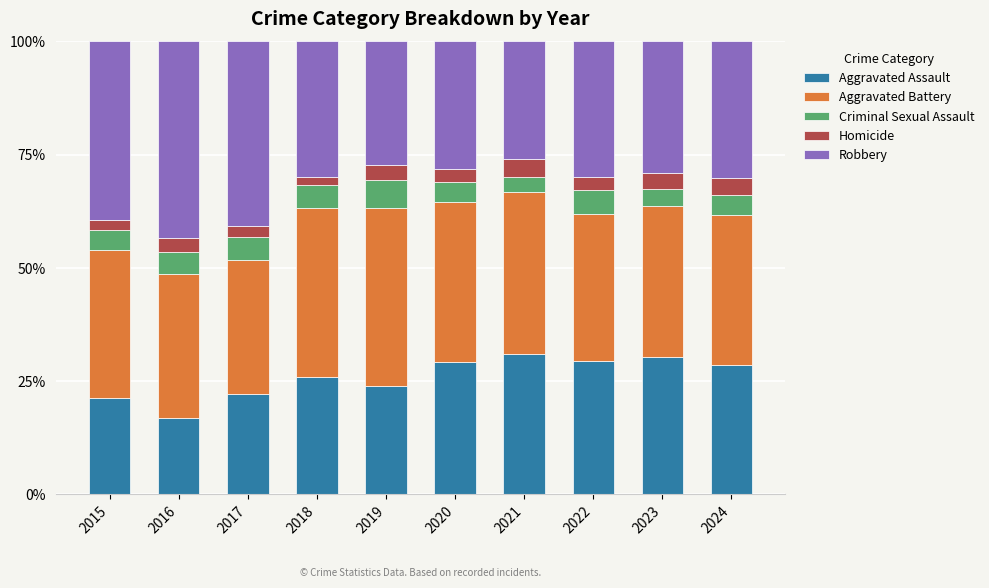

Is it true that Aggravated Assault equals 24.0 at 2019?

True